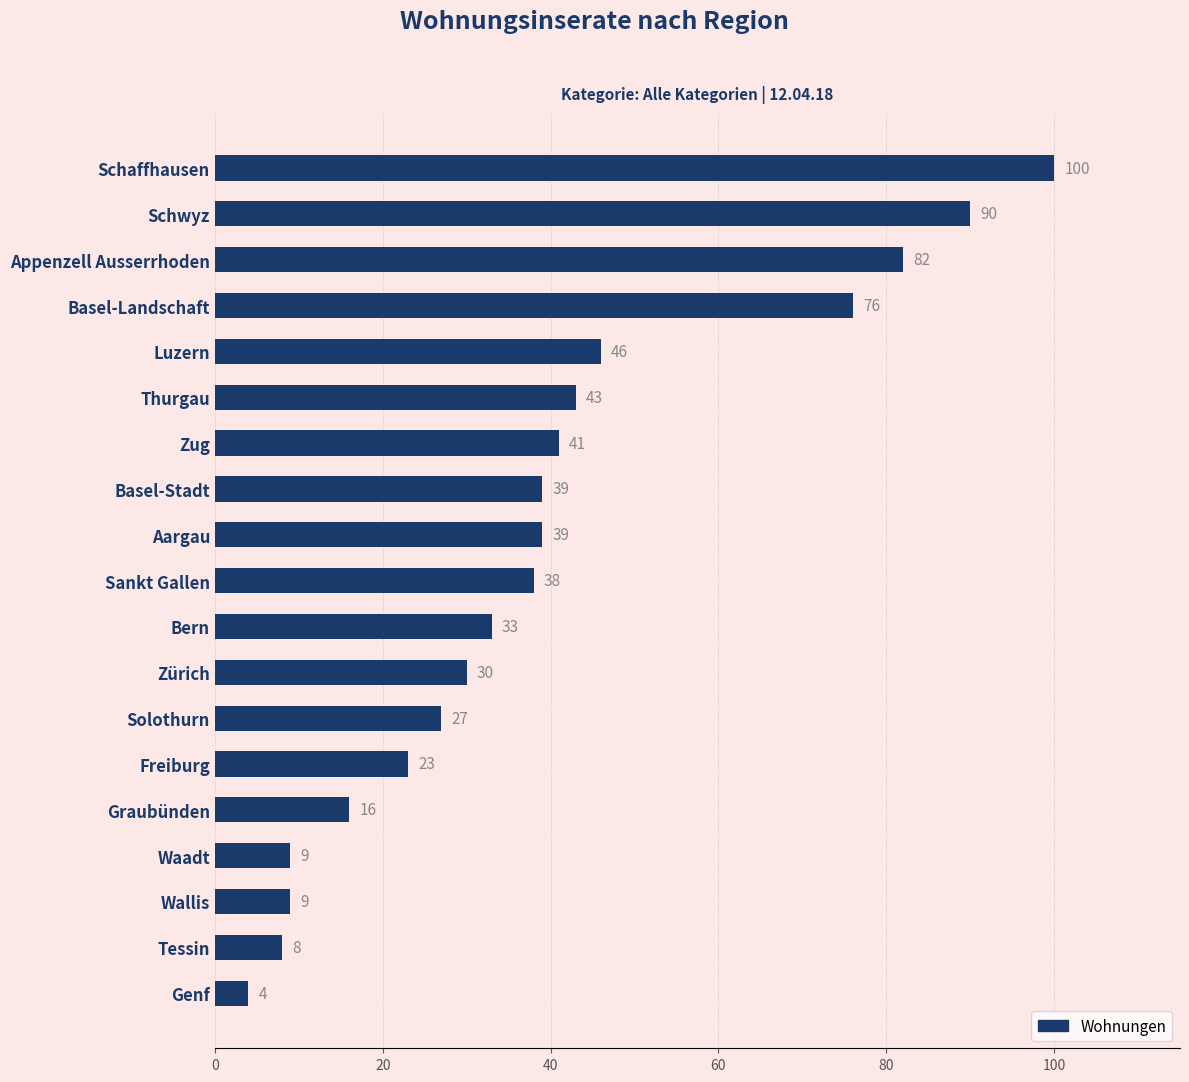

Reading top to bottom, list all the values displayed in this chart.

100	90	82	76	46	43	41	39	39	38	33	30	27	23	16	9	9	8	4